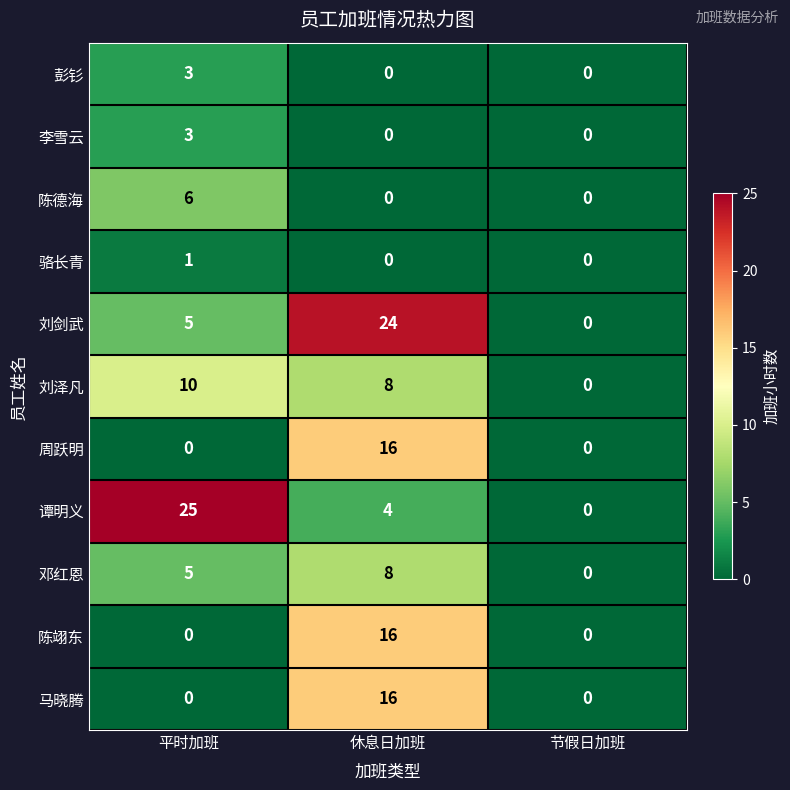

Count the 陈德海 values in the range 0 to 6.

3